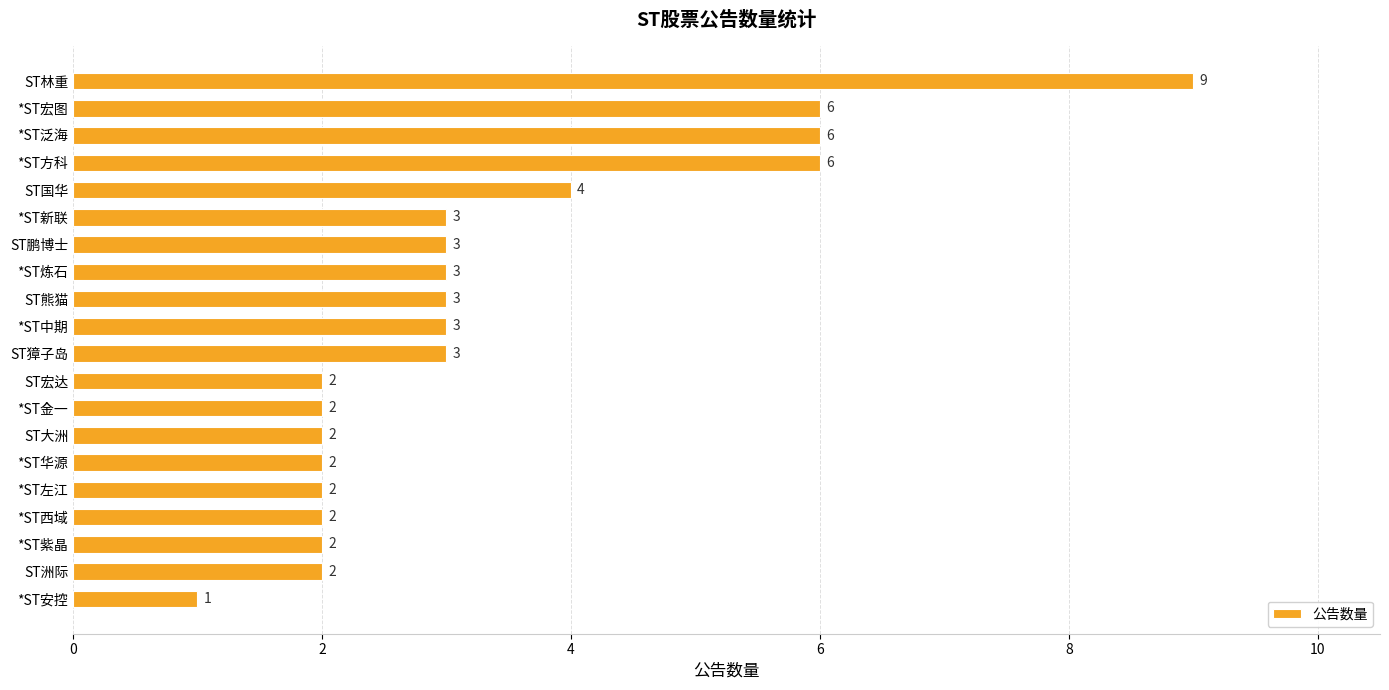

What is the label of the 17th bar from the top?

*ST西域